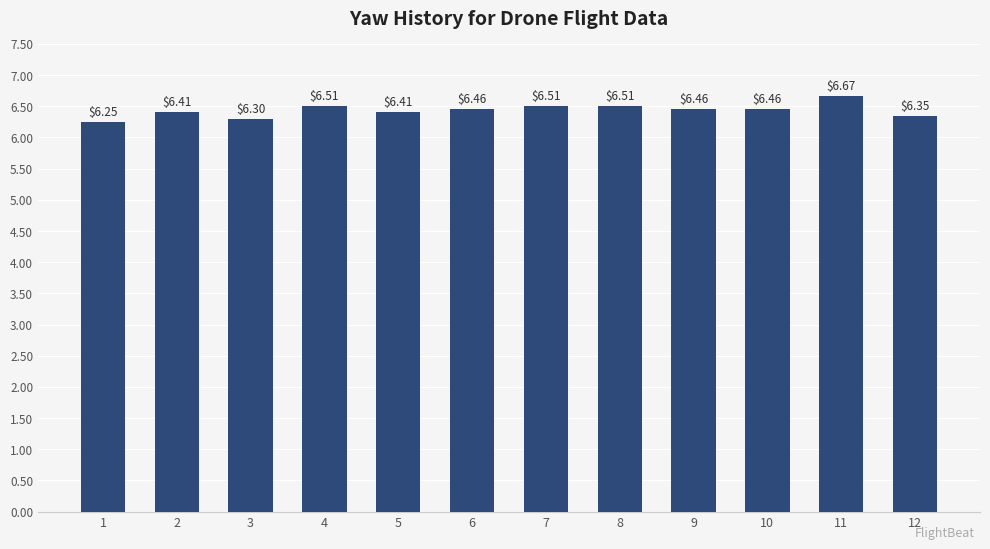

What is the difference between the maximum and minimum values?

0.4